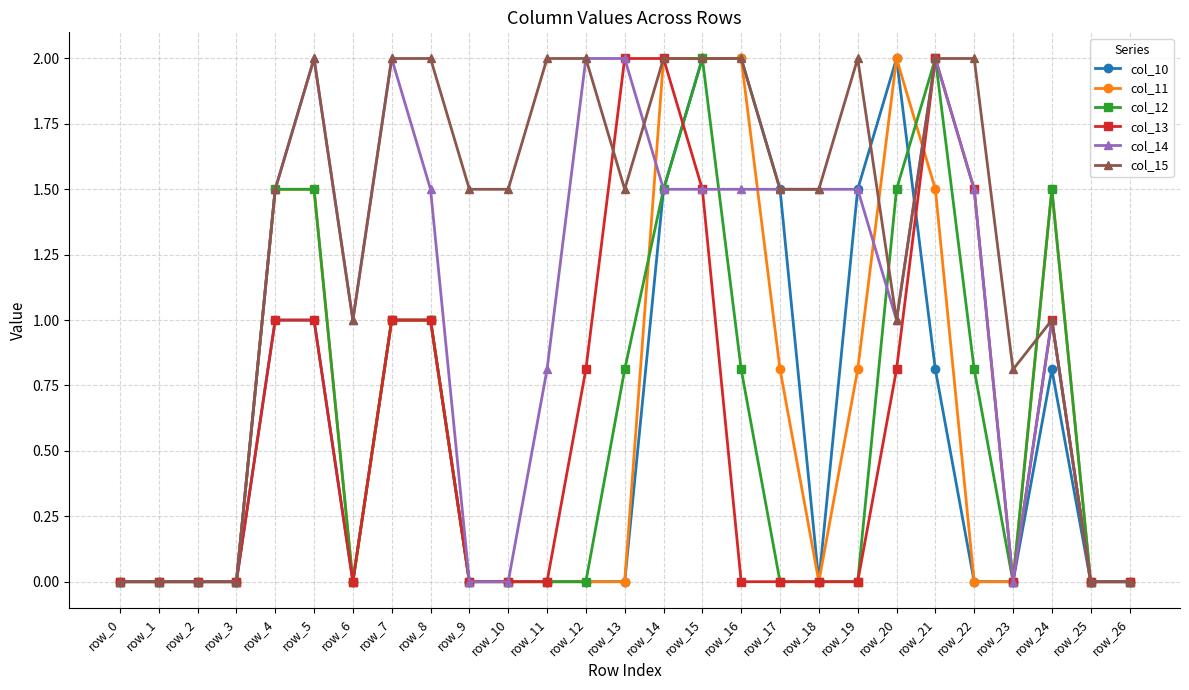

The col_14 series shows -1.1 at row_1. True or false?

False